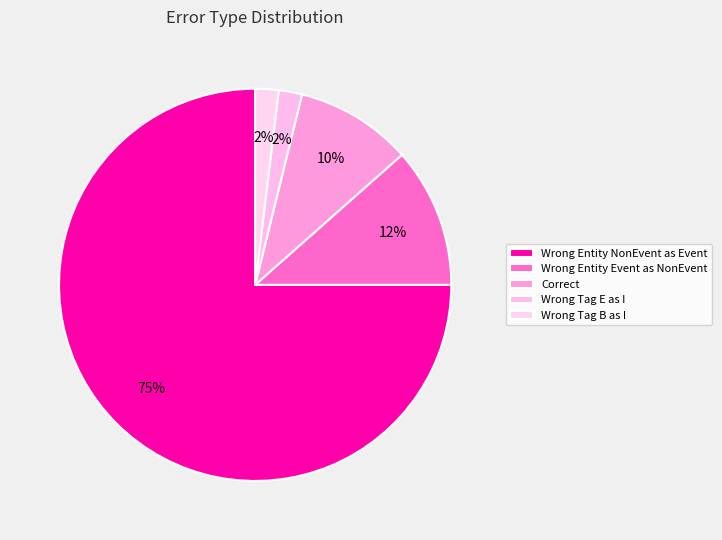

What is the majority slice?

Wrong_Entity_NonEvent_as_Event